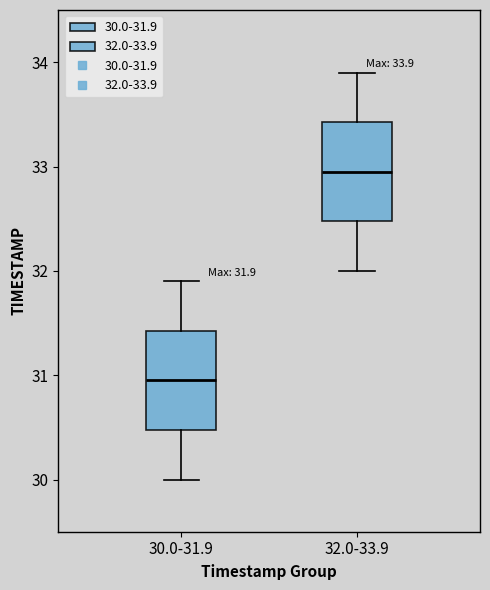

Which box has the lowest median line?

30.0-31.9